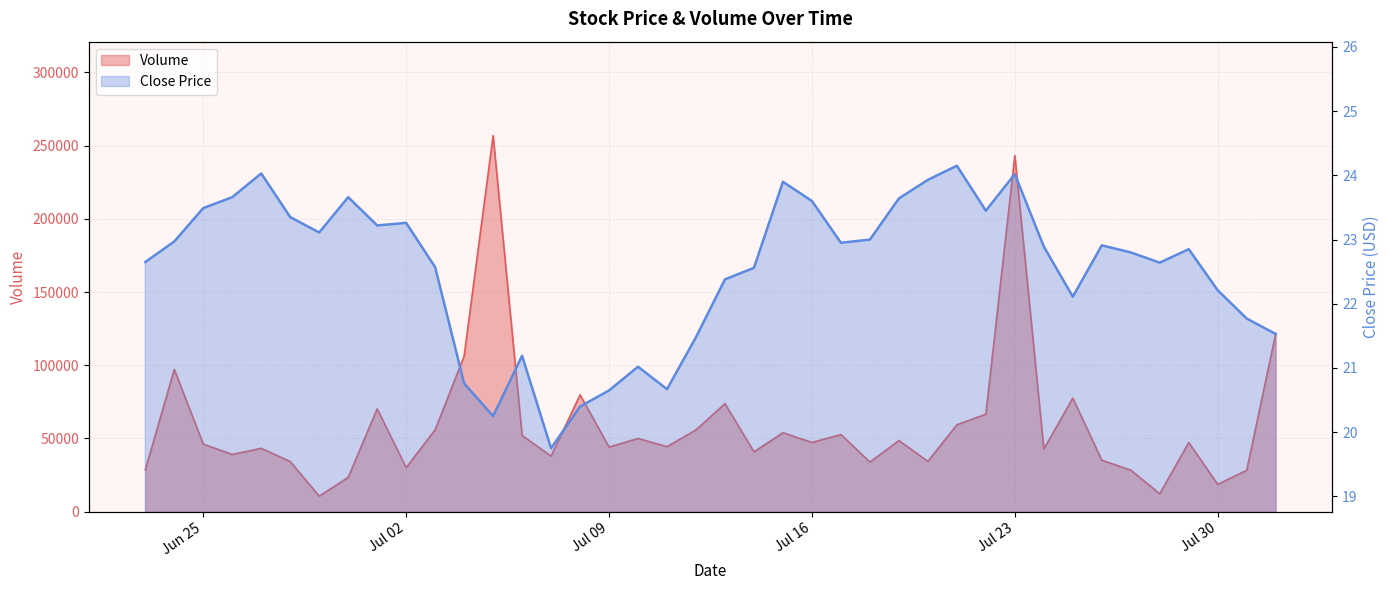

What value does the Volume series have at 2024-07-05?

256792.4